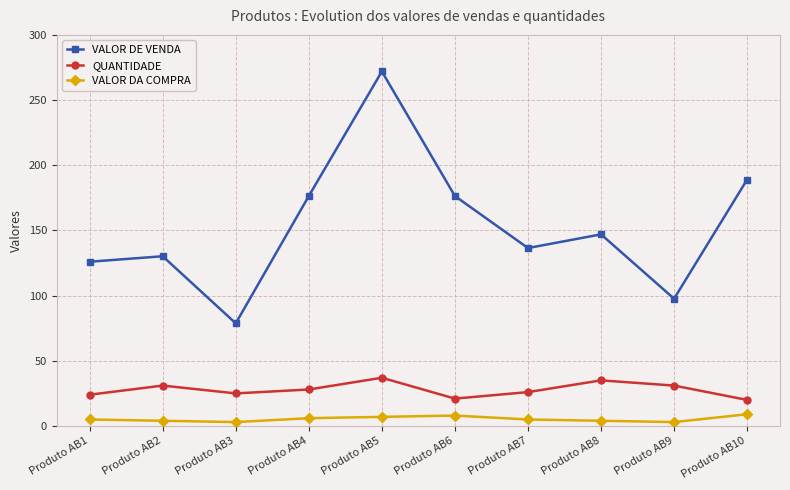

How many interior local peaks does the QUANTIDADE series have?

3